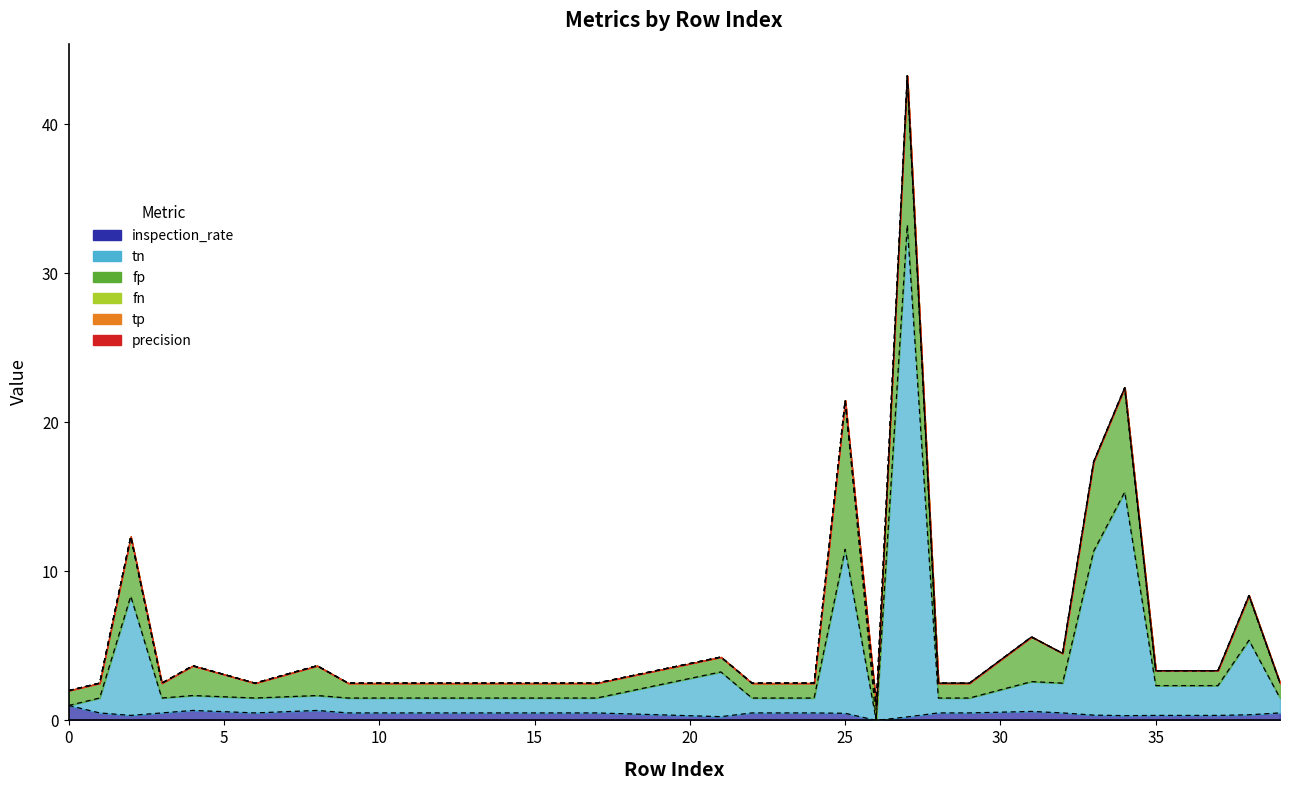

What is the spread (max minus min) of values at 38?

5.0